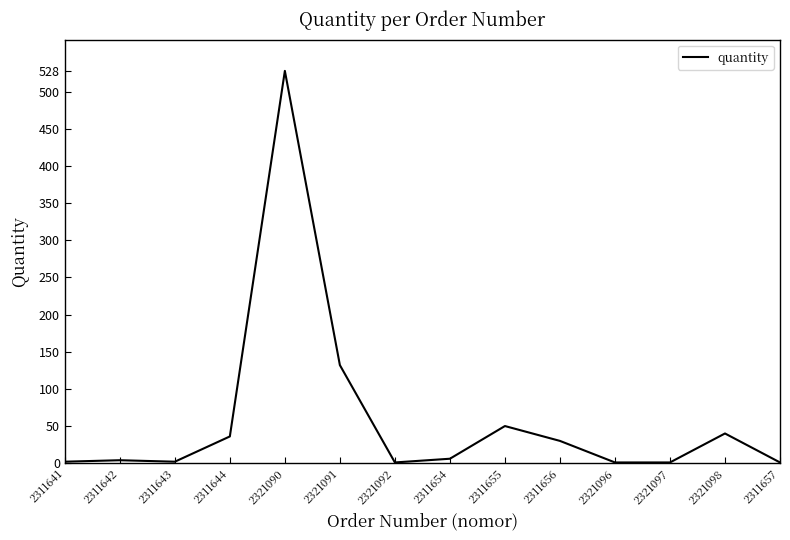

What is the approximate value at 2311655?

50